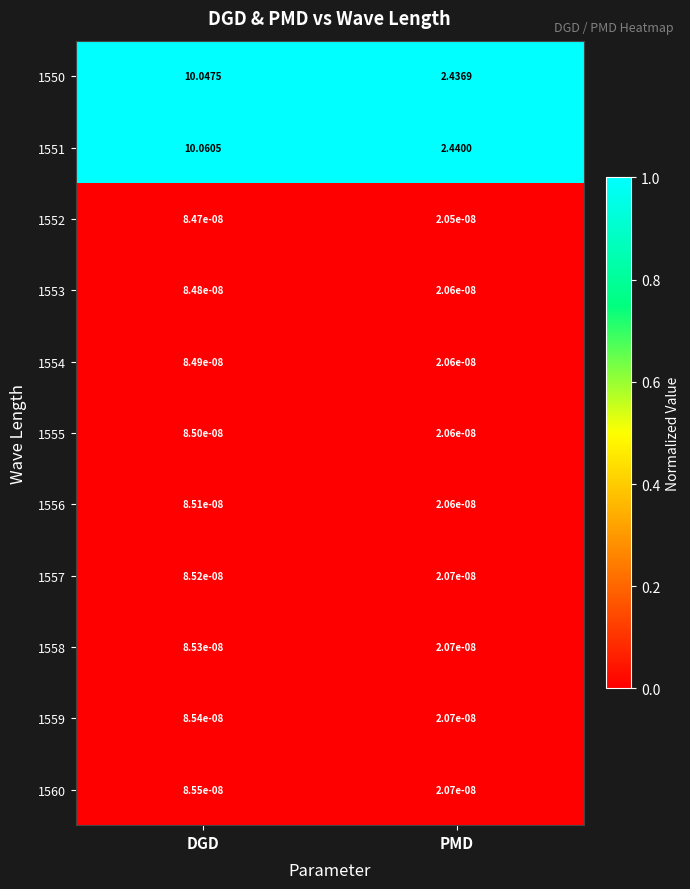

At which category does the chart reach its minimum across all series?

PMD